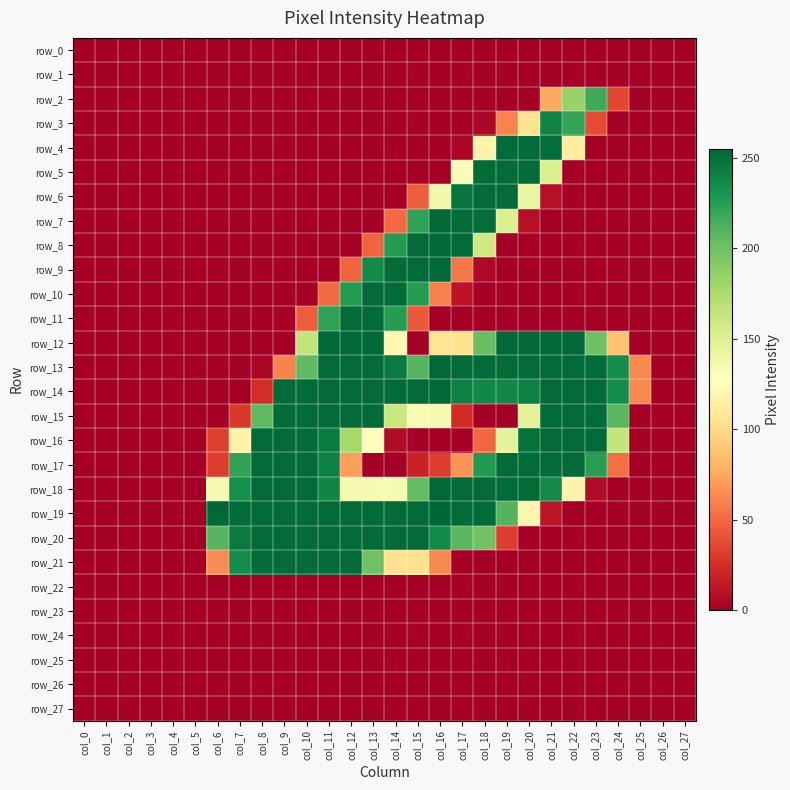

What is the sum of all row_3 values?

667